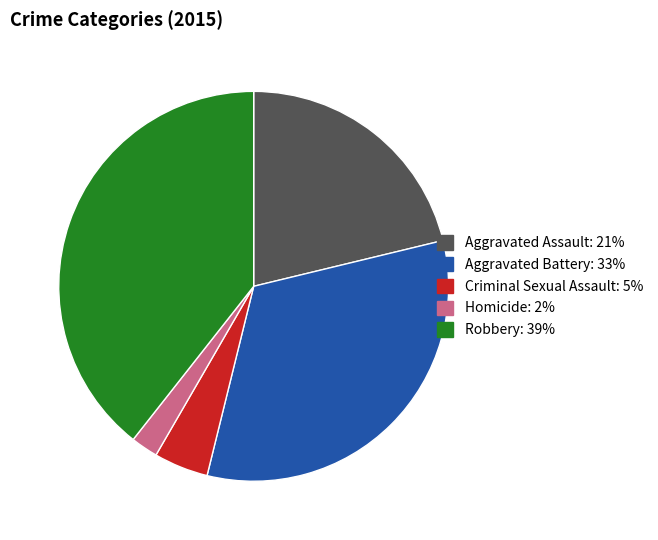

The Robbery slice represents 39% of the pie. True or false?

True